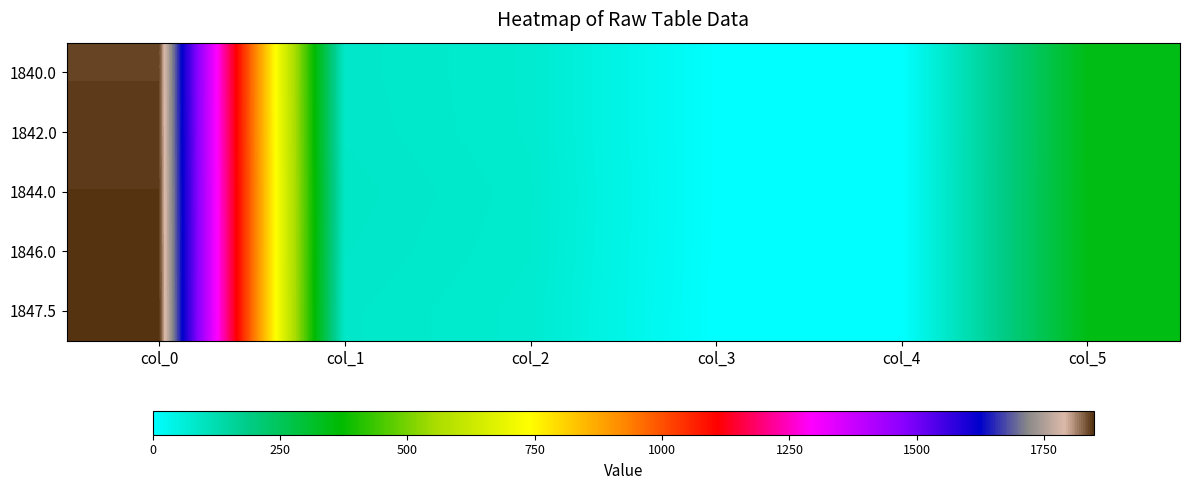

List the series in order of their peak value, lowest first.

1840.0, 1842.0, 1844.0, 1846.0, 1847.5